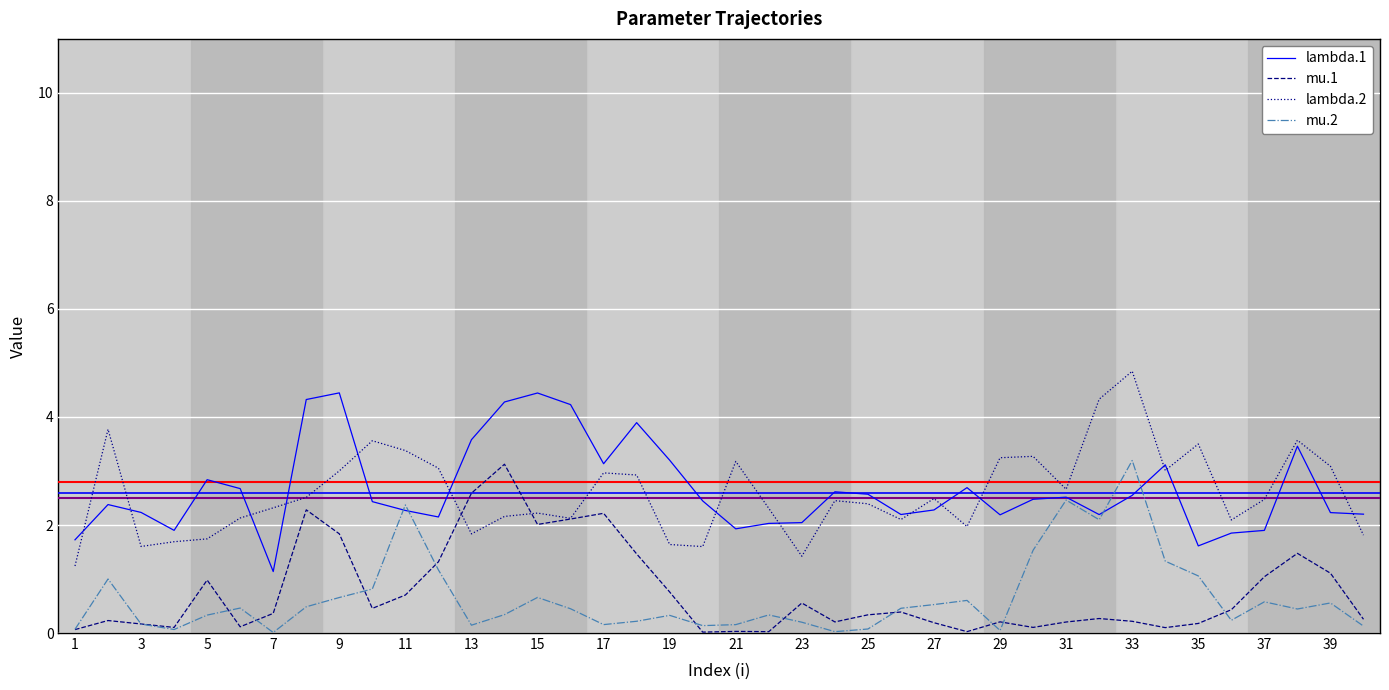

True or false: mu.1 and lambda.1 intersect in this chart.

False